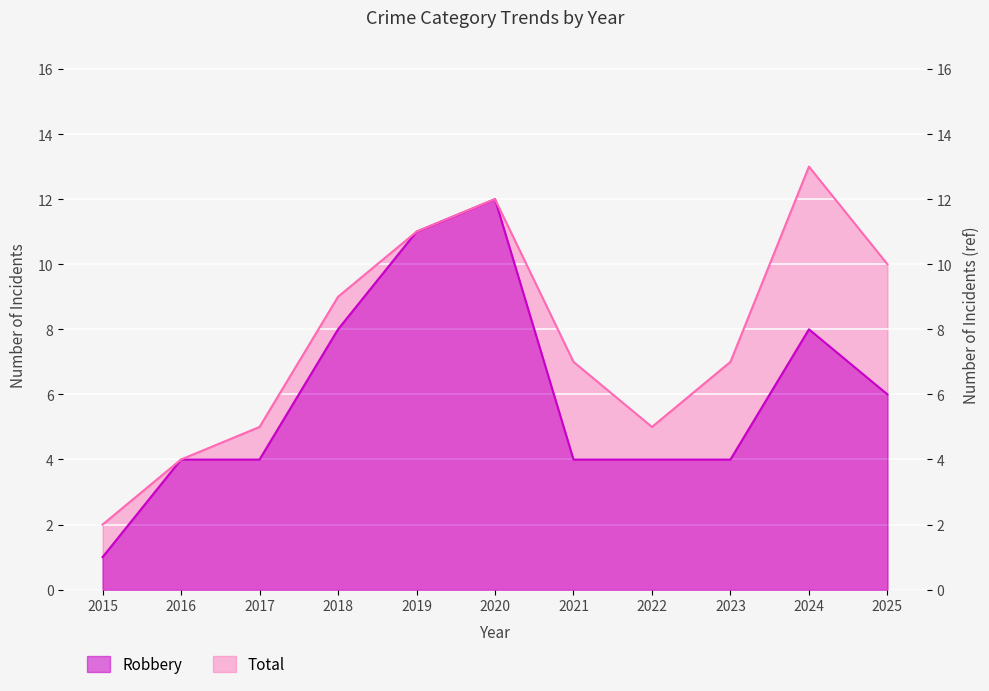

At how many categories does at least one series exceed 3?

10